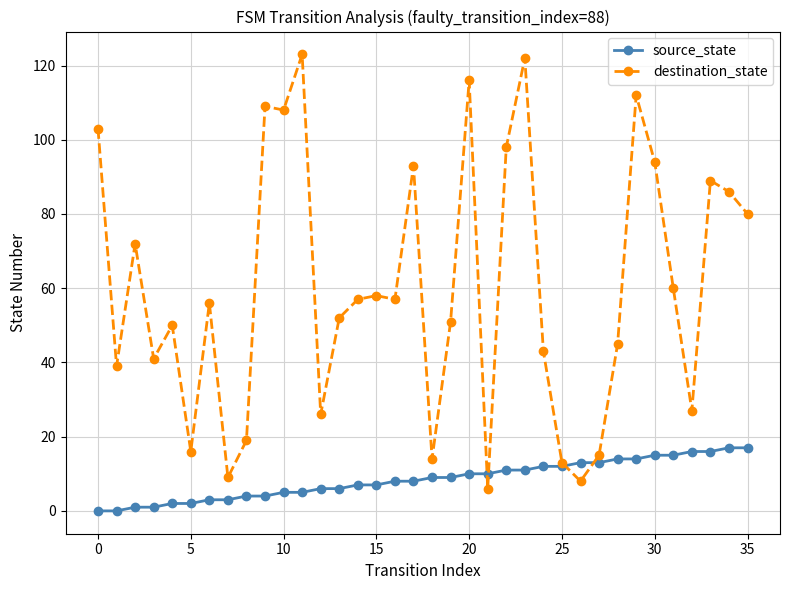

True or false: destination_state has more than 1 interior local peaks.

True